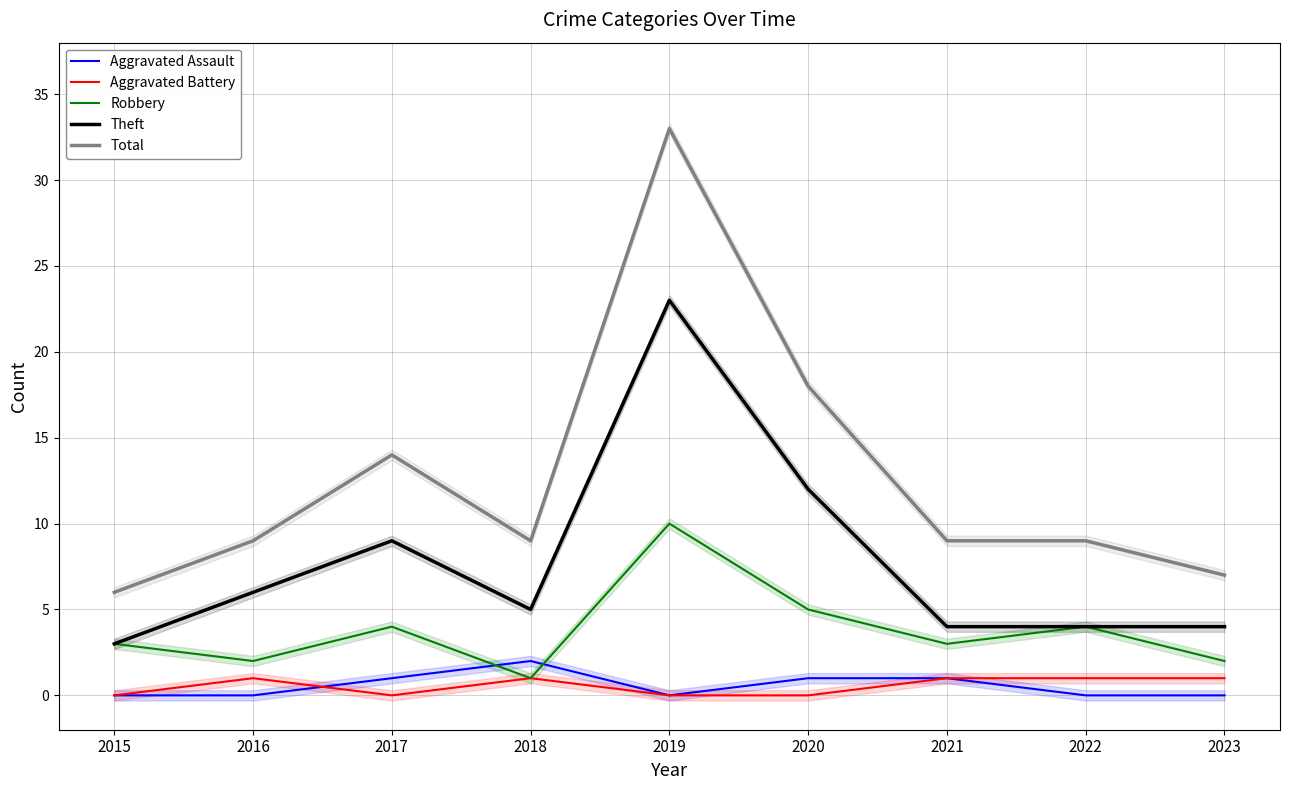

True or false: Theft has a value of 10 at 2016.

False